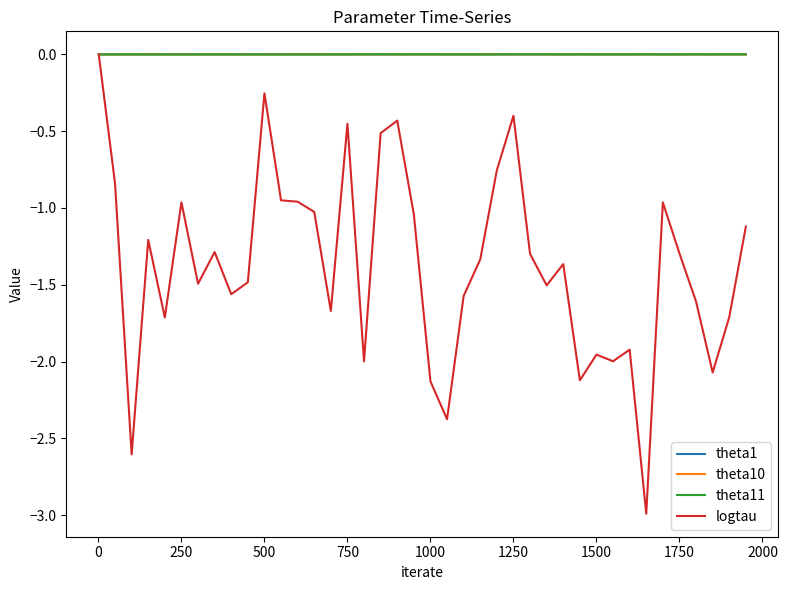

How many distinct data groups are displayed?

4